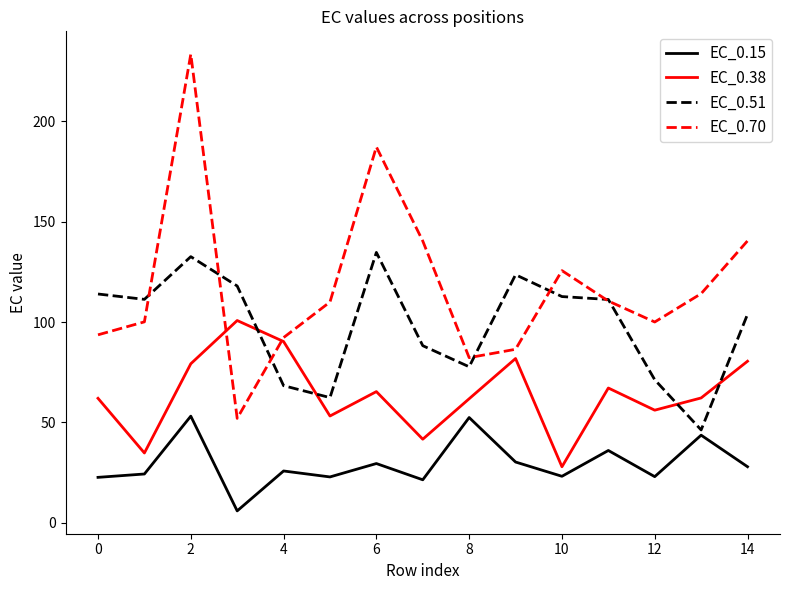

Is this an area chart (filled region under the line)?

No